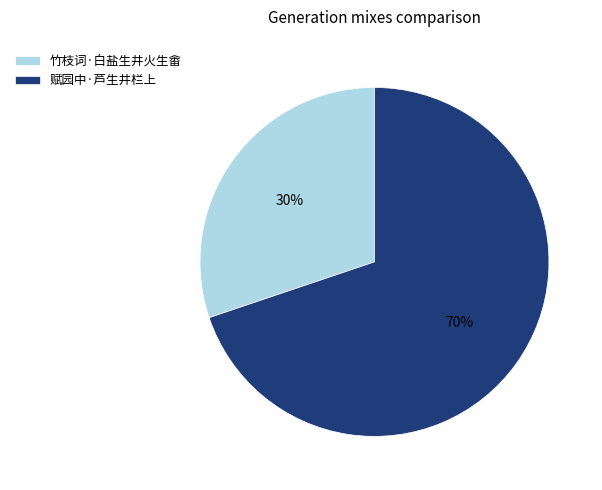

What is the largest slice in the pie chart?

赋园中·芦生井栏上